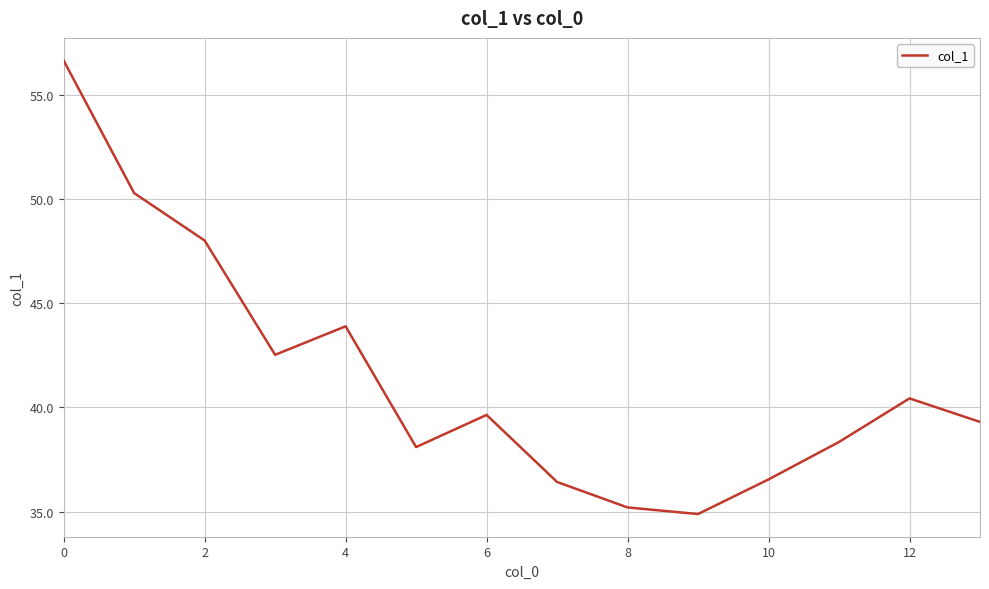

What is the difference between the maximum and minimum values?

21.8